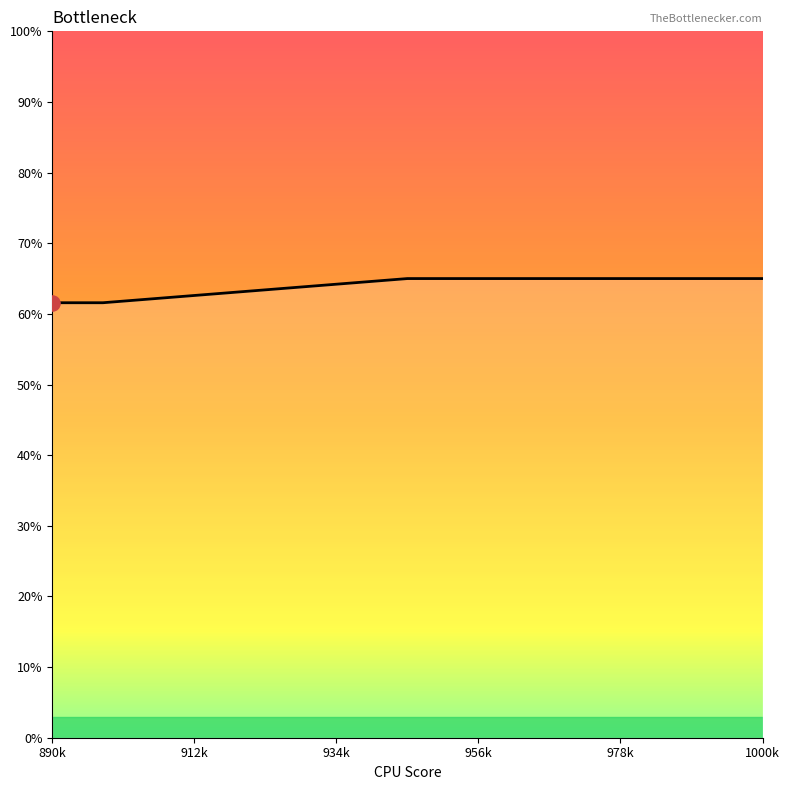

What is the difference between the maximum and minimum values?

3.4